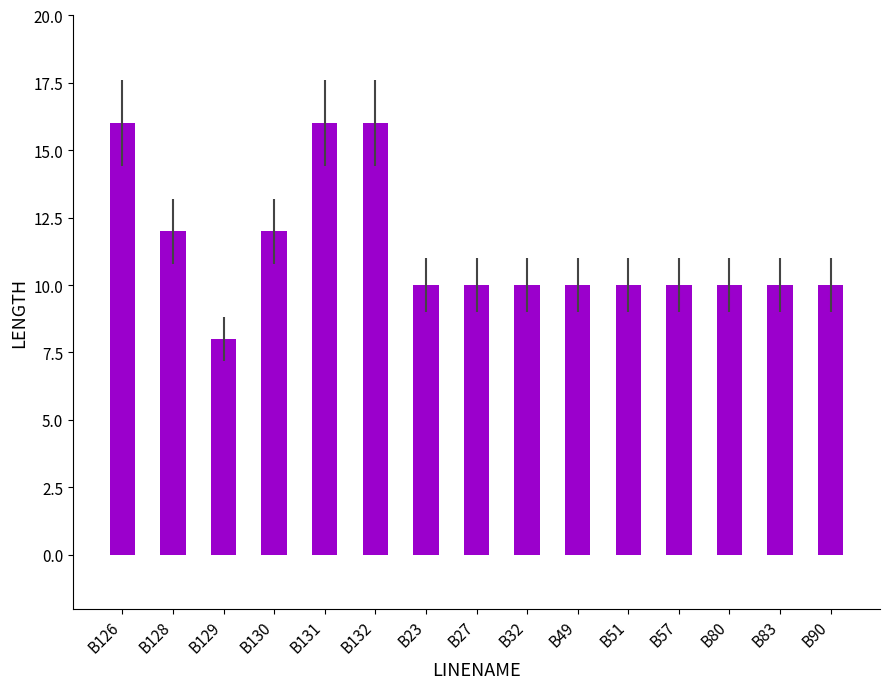

True or false: the data shows 16 at B131.

True